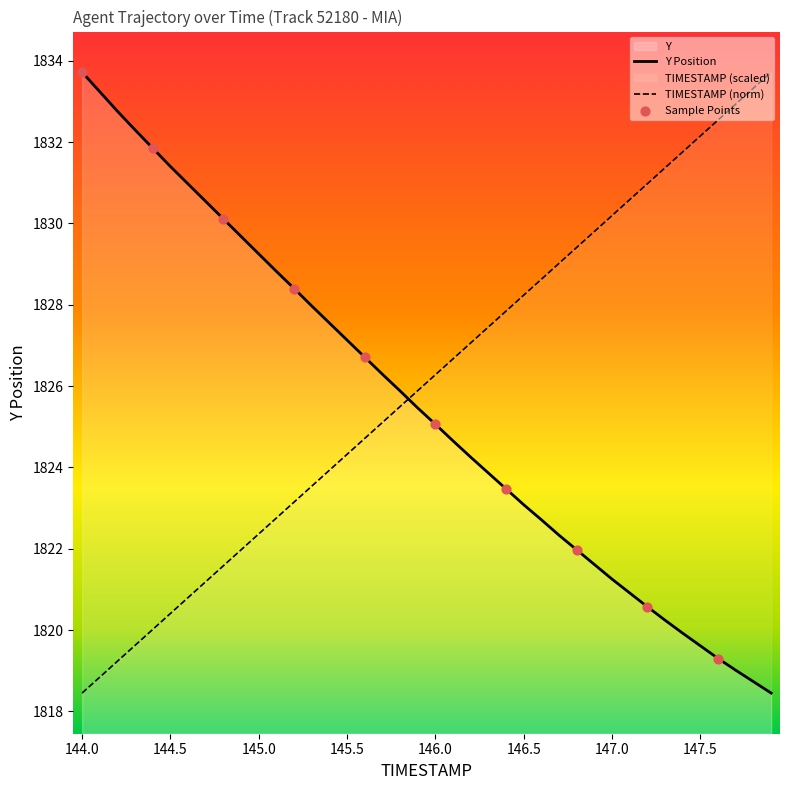

Which series reaches the minimum Y coordinate?

TIMESTAMP